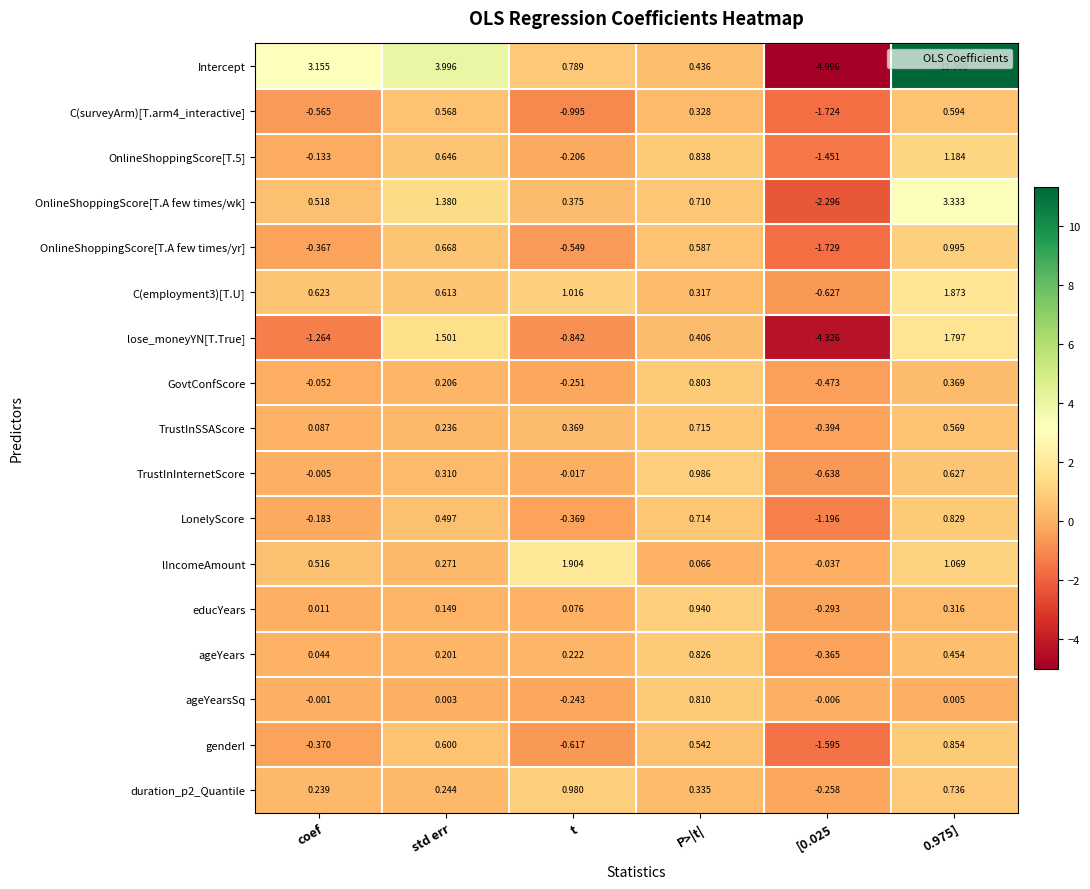

Which series has the widest spread of values?

Intercept